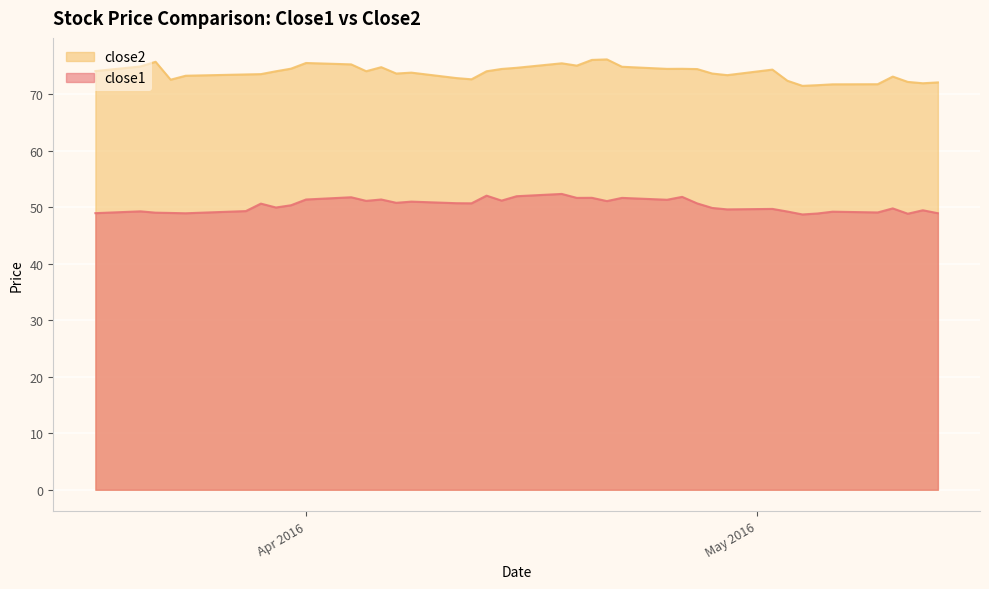

Reading left to right, extract all data points from this chart.

close1: 48.9	49.3	49.0	49.0	48.9	49.3	50.6	49.9	50.3	51.4	51.7	51.1	51.4	50.8	51.0	50.7	50.7	52.0	51.2	51.9	52.3	51.6	51.6	51.1	51.6	51.3	51.8	50.7	49.9	49.6	49.7	49.2	48.7	48.9	49.2	49.1	49.8	48.8	49.4	48.9
close2: 74.1	74.9	75.7	72.5	73.2	73.5	73.5	74.0	74.5	75.5	75.3	74.0	74.8	73.6	73.8	72.8	72.6	74.0	74.4	74.7	75.4	75.0	76.0	76.1	74.8	74.5	74.5	74.4	73.6	73.3	74.3	72.4	71.5	71.6	71.7	71.7	73.1	72.2	71.9	72.1